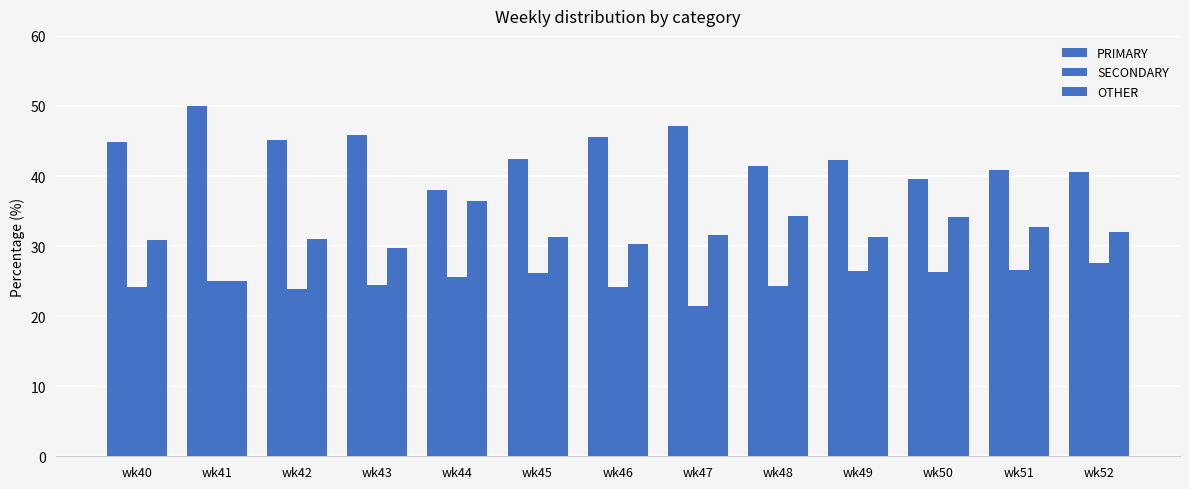

Reading left to right, list all the values displayed in this chart.

PRIMARY: wk40=44.9	wk41=50.0	wk42=45.2	wk43=45.8	wk44=38.0	wk45=42.5	wk46=45.5	wk47=47.1	wk48=41.4	wk49=42.2	wk50=39.5	wk51=40.8	wk52=40.5
SECONDARY: wk40=24.2	wk41=25.0	wk42=23.9	wk43=24.5	wk44=25.6	wk45=26.2	wk46=24.1	wk47=21.4	wk48=24.2	wk49=26.4	wk50=26.4	wk51=26.5	wk52=27.5
OTHER: wk40=30.9	wk41=25.0	wk42=31.0	wk43=29.7	wk44=36.4	wk45=31.4	wk46=30.4	wk47=31.5	wk48=34.3	wk49=31.3	wk50=34.1	wk51=32.7	wk52=31.9